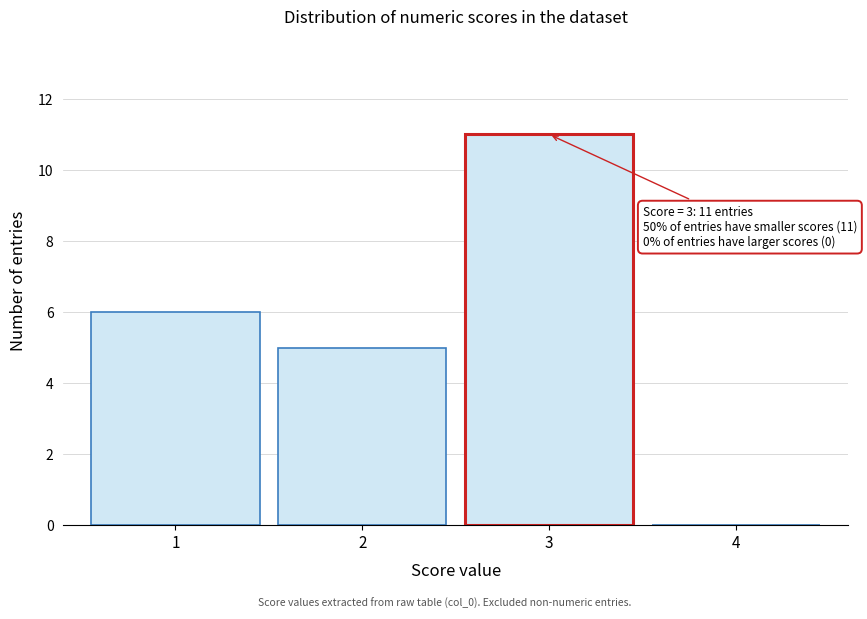

Over which range of the x-axis is the bar tallest?

2.5 to 3.5